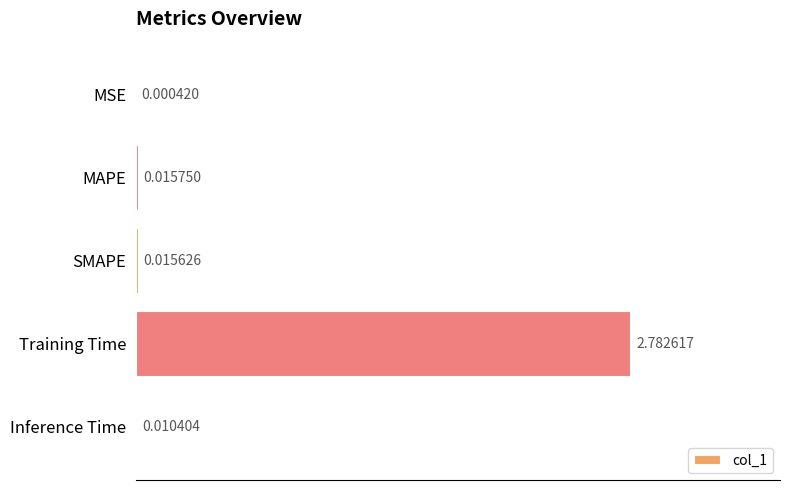

Between MAPE and MSE, which is larger?

MAPE